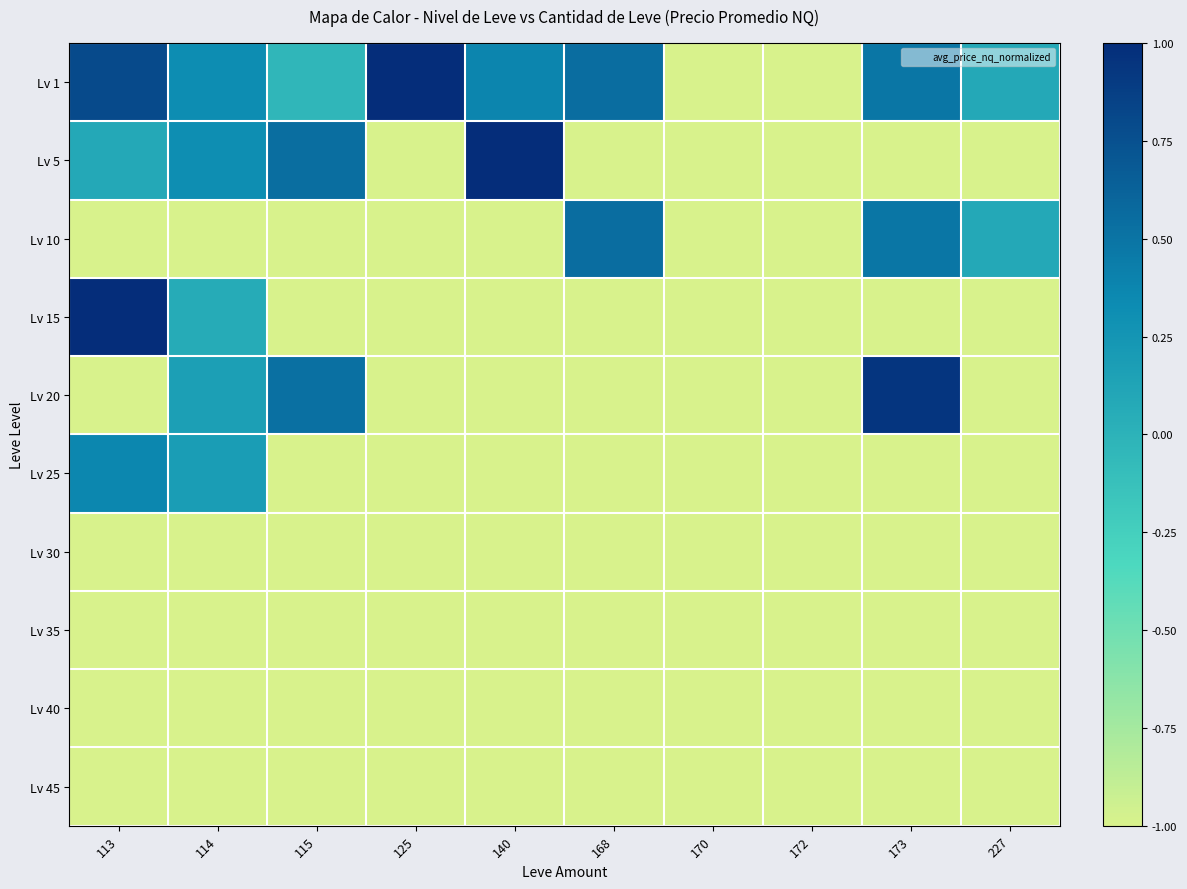

Count the number of categories in the chart.

10